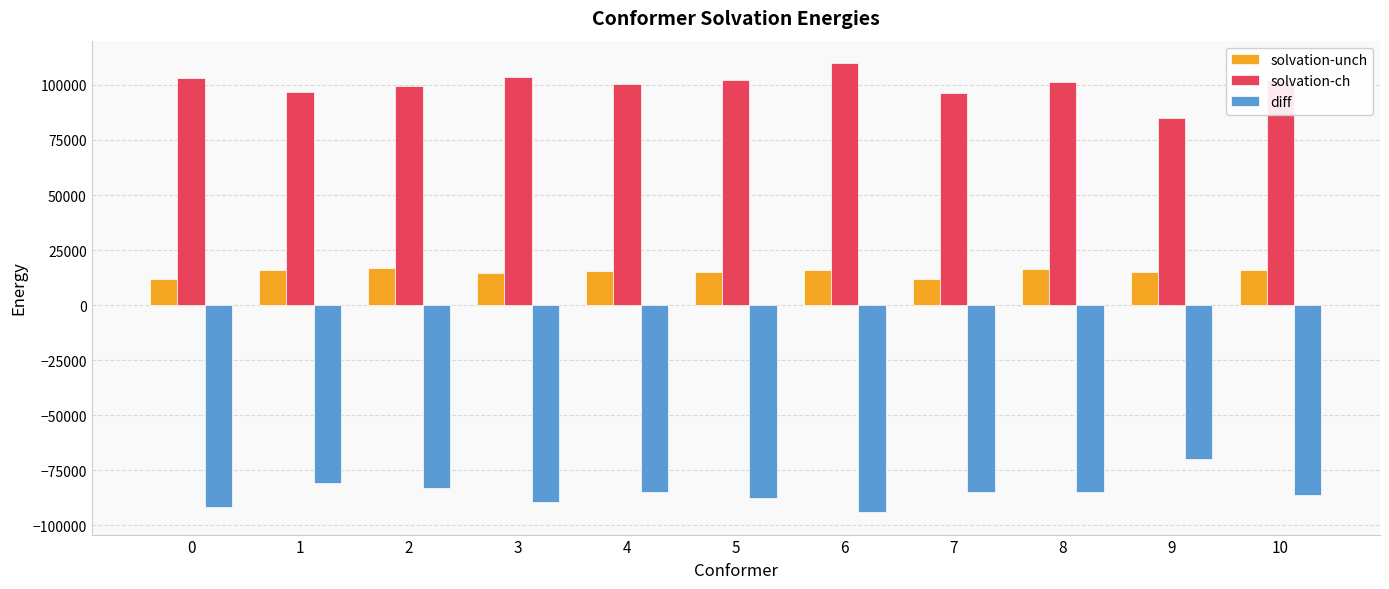

Rank the series by their average value, from highest to lowest.

solvation-ch, solvation-unch, diff